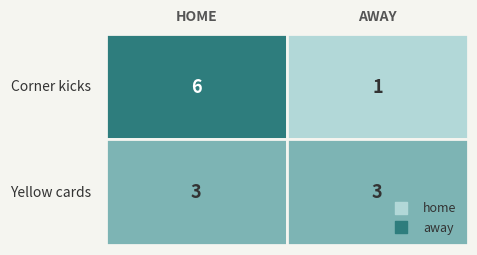

Which series has the largest total across all categories?

home